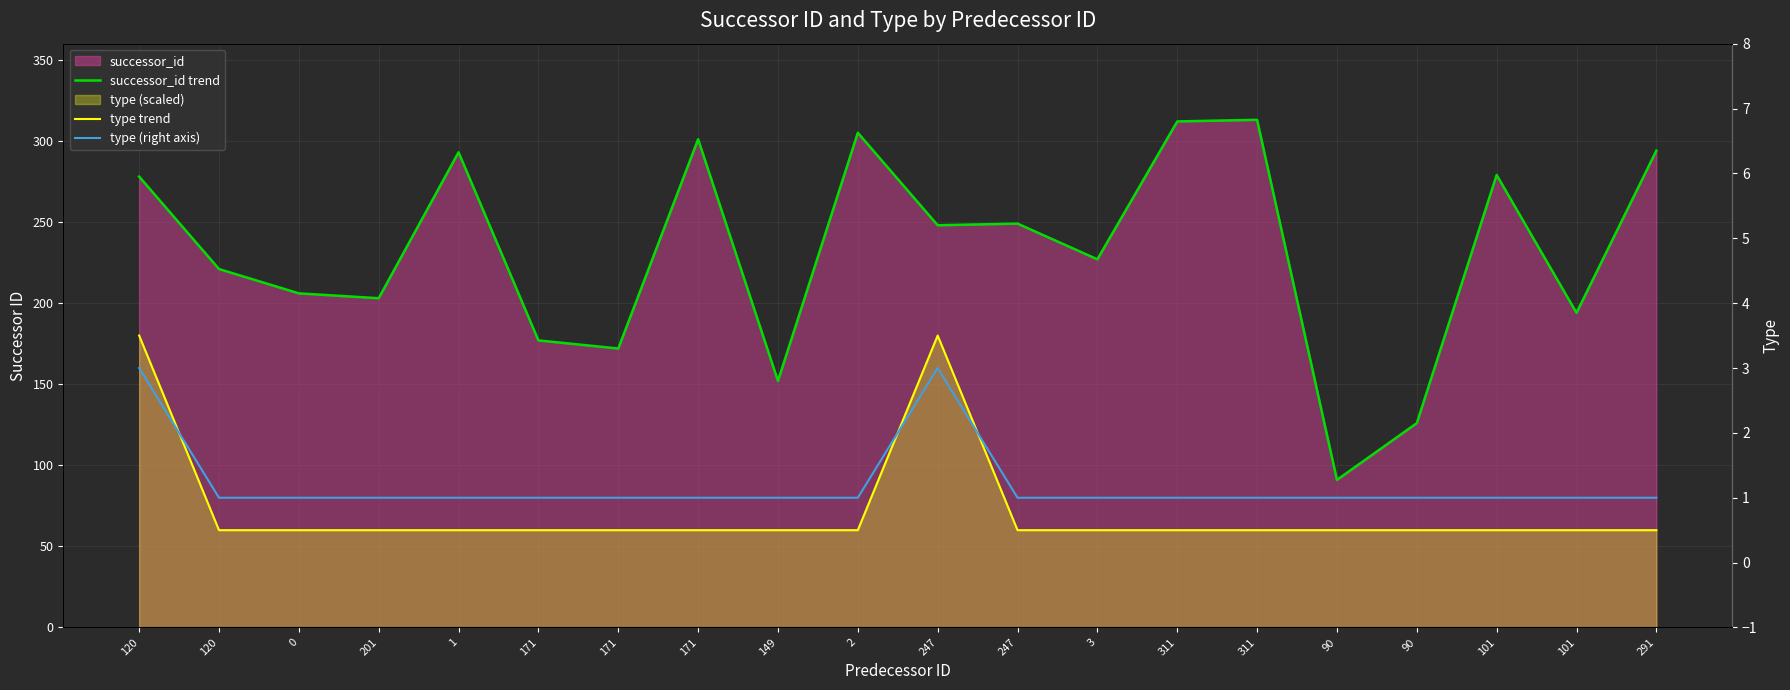

What is the average value of the type trend series?

72